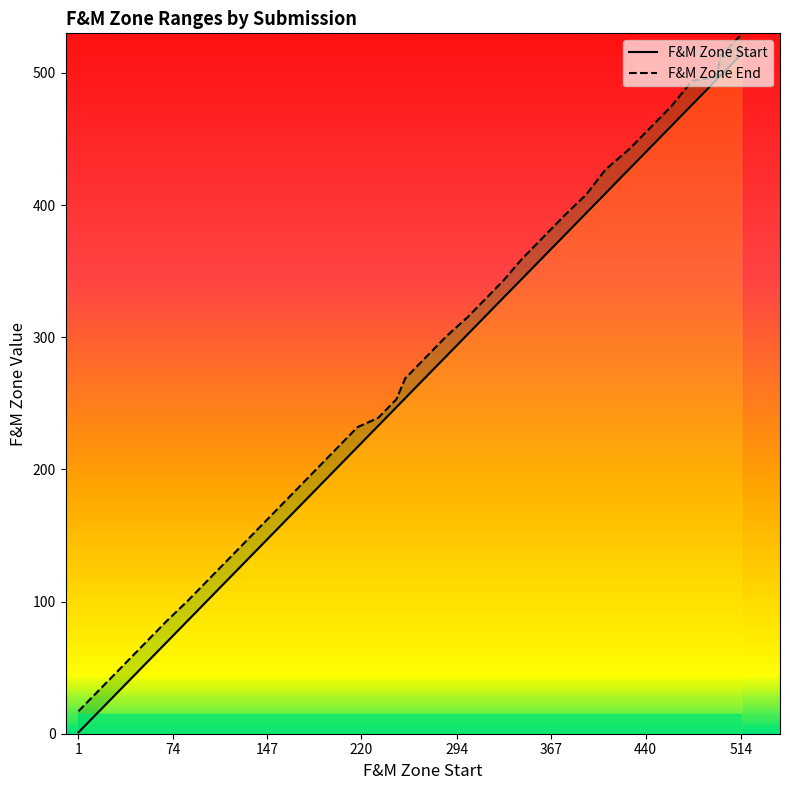

True or false: F&M Zone Start and F&M Zone End intersect in this chart.

False